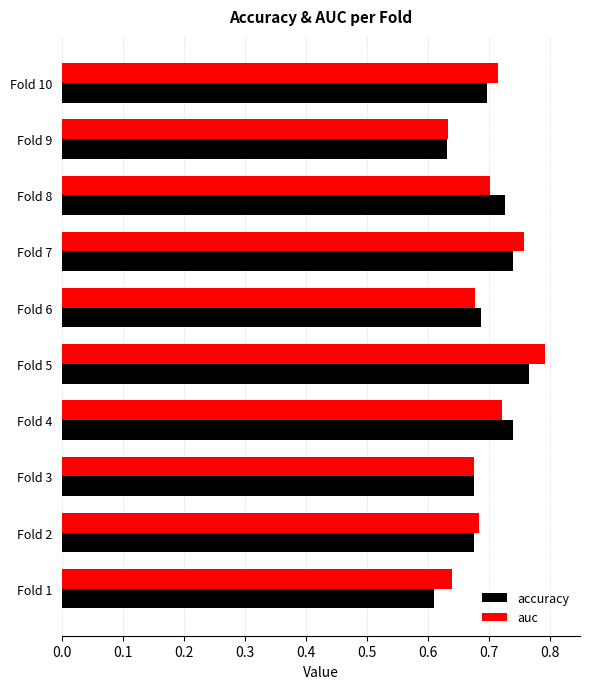

Between Fold 7 and Fold 9, which series saw the biggest shift?

auc